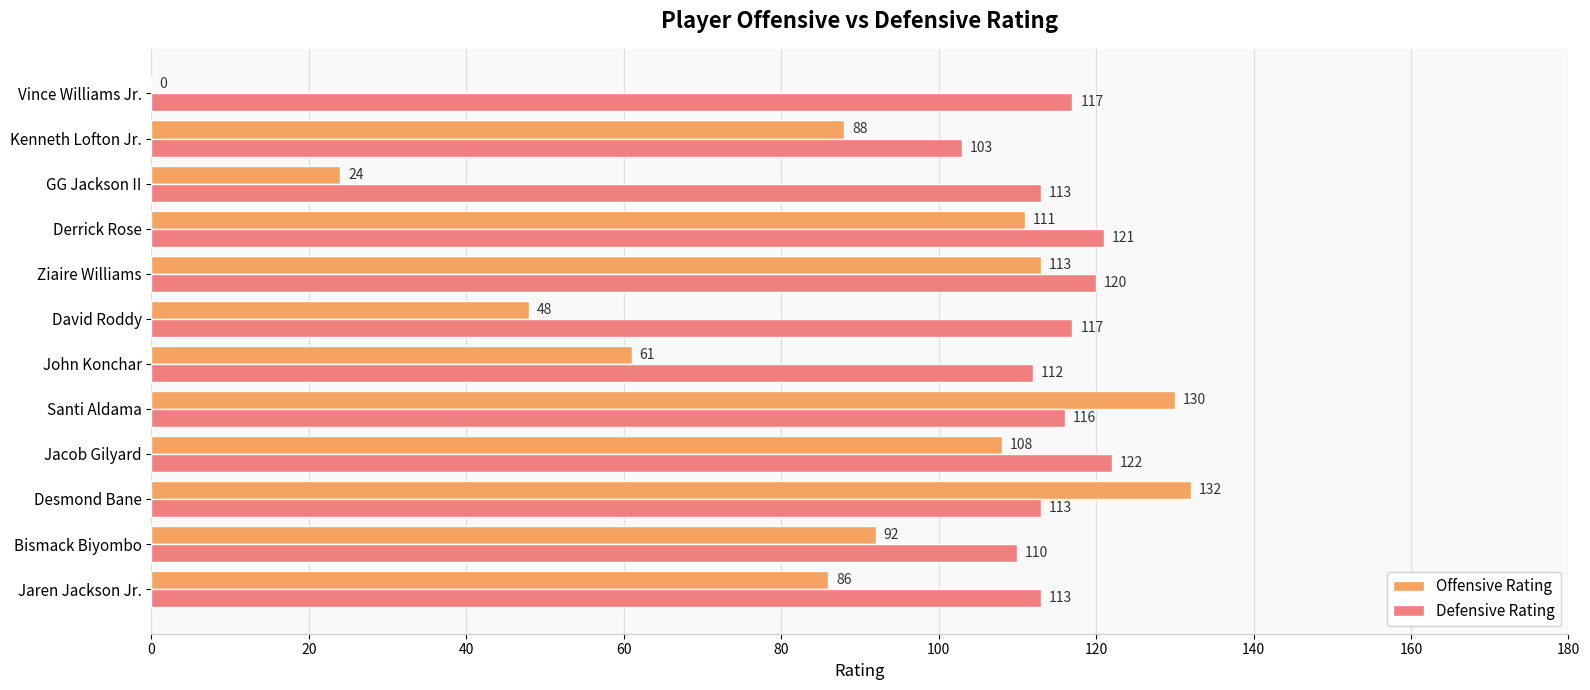

What is the sum of the Offensive Rating values at Vince Williams Jr. and Jaren Jackson Jr.?

86